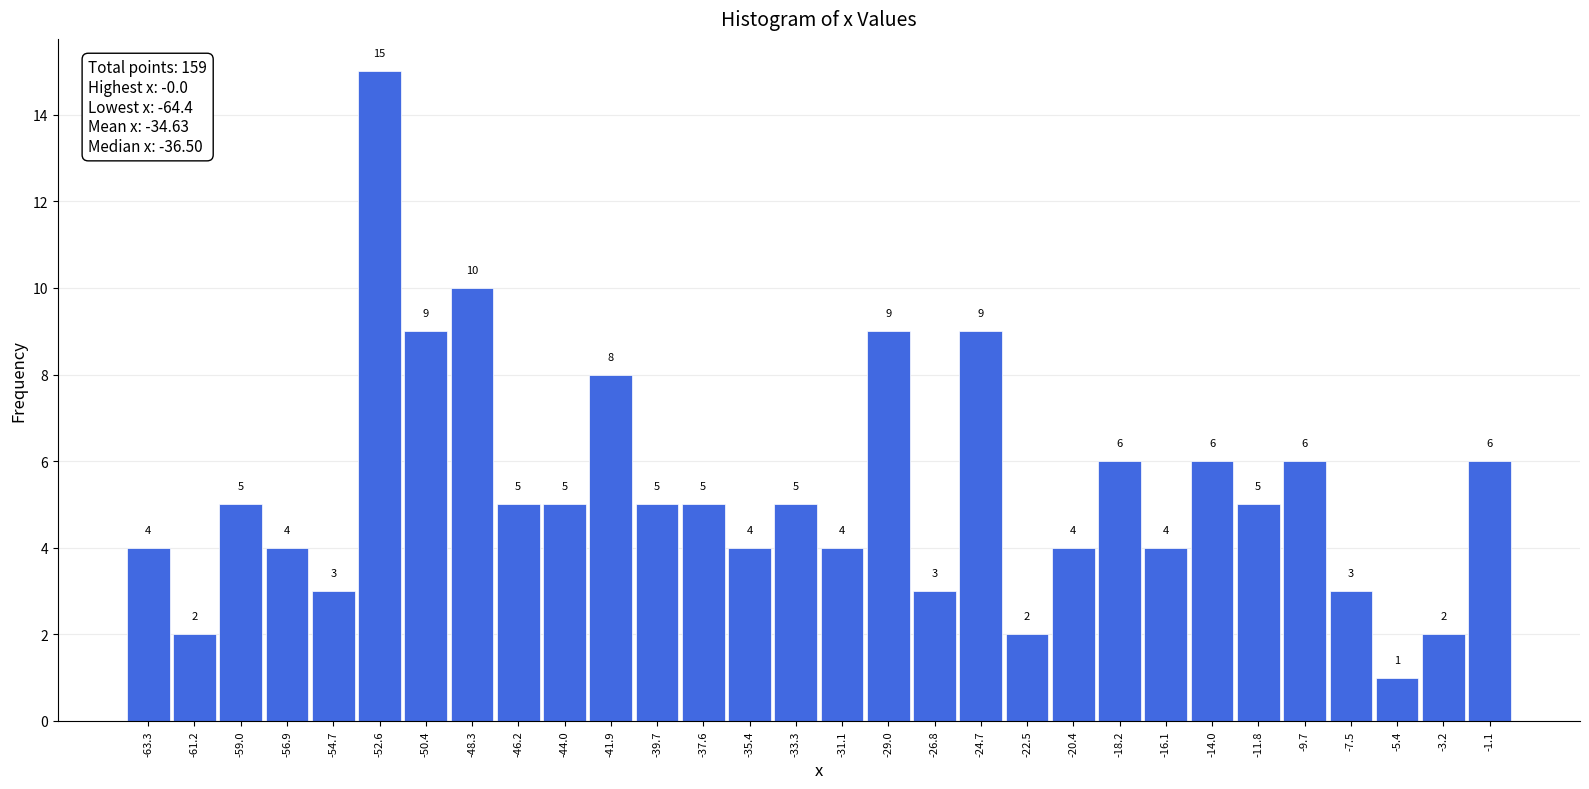

Reading left to right, list every bar in this chart as the range it spans on the x-axis followed by its height. The bar edges are not printed on the chart, so give them approximately, as read against the axis.

-64.5 to -62.5: 4
-62.5 to -60.0: 2
-60.0 to -58.0: 5
-58.0 to -56.0: 4
-56.0 to -53.5: 3
-53.5 to -51.5: 15
-51.5 to -49.5: 9
-49.5 to -47.0: 10
-47.0 to -45.0: 5
-45.0 to -43.0: 5
-43.0 to -41.0: 8
-41.0 to -38.5: 5
-38.5 to -36.5: 5
-36.5 to -34.5: 4
-34.5 to -32.0: 5
-32.0 to -30.0: 4
-30.0 to -28.0: 9
-28.0 to -26.0: 3
-26.0 to -23.5: 9
-23.5 to -21.5: 2
-21.5 to -19.5: 4
-19.5 to -17.0: 6
-17.0 to -15.0: 4
-15.0 to -13.0: 6
-13.0 to -10.5: 5
-10.5 to -8.5: 6
-8.5 to -6.5: 3
-6.5 to -4.5: 1
-4.5 to -2.0: 2
-2.0 to 0.0: 6